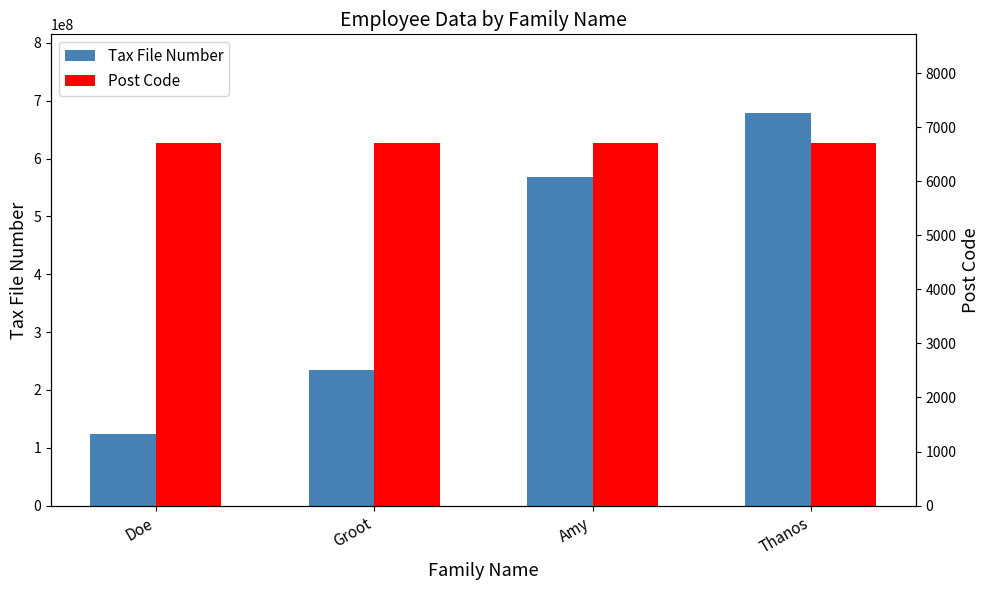

Between Doe and Groot, which series saw the biggest shift?

Tax File Number